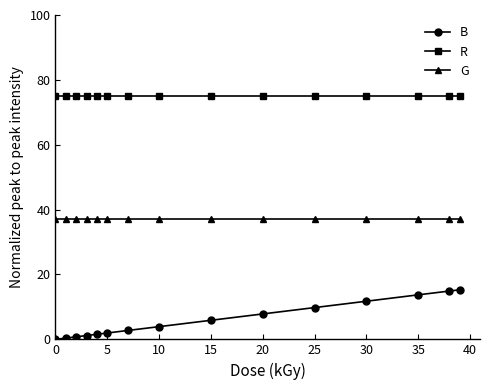

What is the greatest value displayed?

75.0